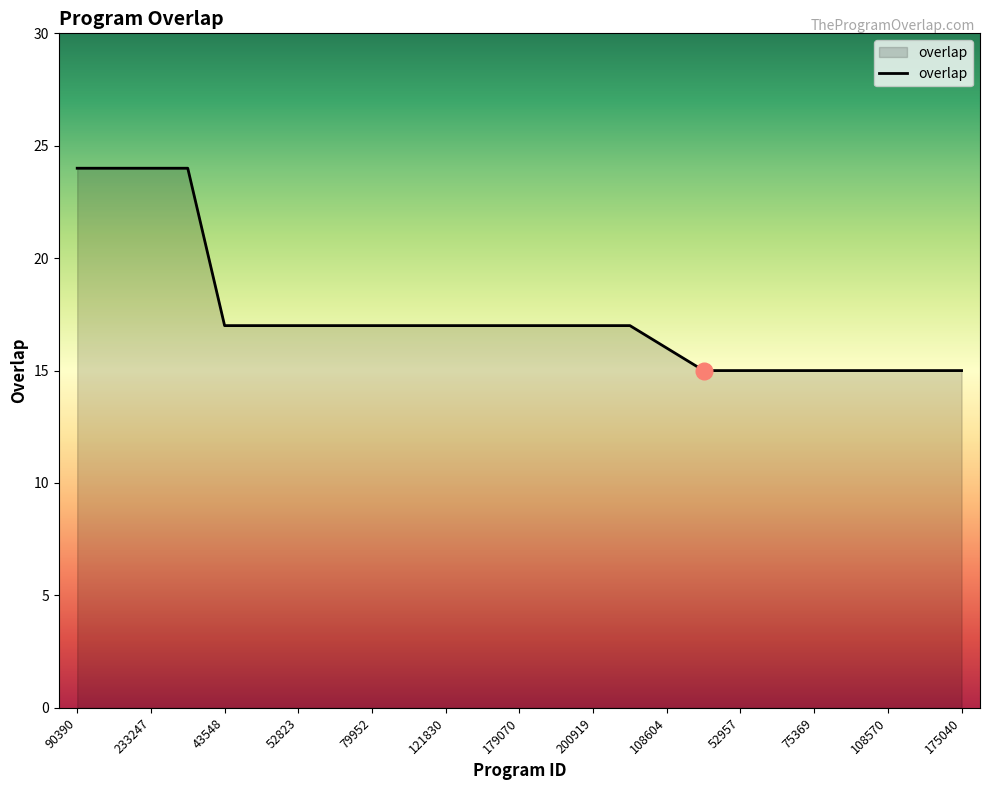

What is the minimum value shown in the chart?

15